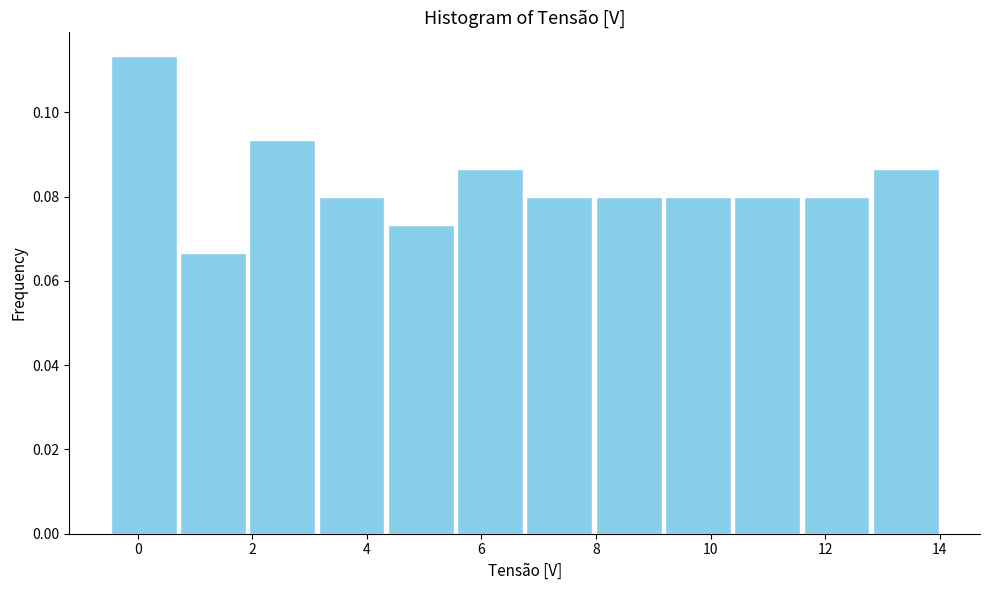

Reading left to right, list every bar in this chart as the range it spans on the x-axis followed by its height. Neither the bar edges nor the heights are printed on the chart, so give them approximately, as read against the axes.

-0.4 to 0.8: 0.114
0.8 to 2.0: 0.066
2.0 to 3.2: 0.094
3.2 to 4.4: 0.080
4.4 to 5.6: 0.074
5.6 to 6.8: 0.086
6.8 to 8.0: 0.080
8.0 to 9.2: 0.080
9.2 to 10.4: 0.080
10.4 to 11.6: 0.080
11.6 to 12.8: 0.080
12.8 to 14.0: 0.086